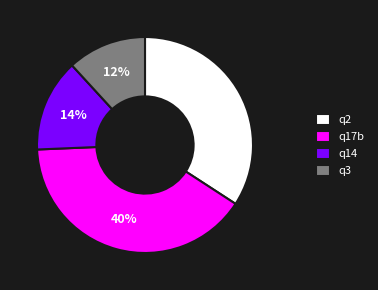

Rank the categories by value from lowest to highest.

q3, q14, q2, q17b